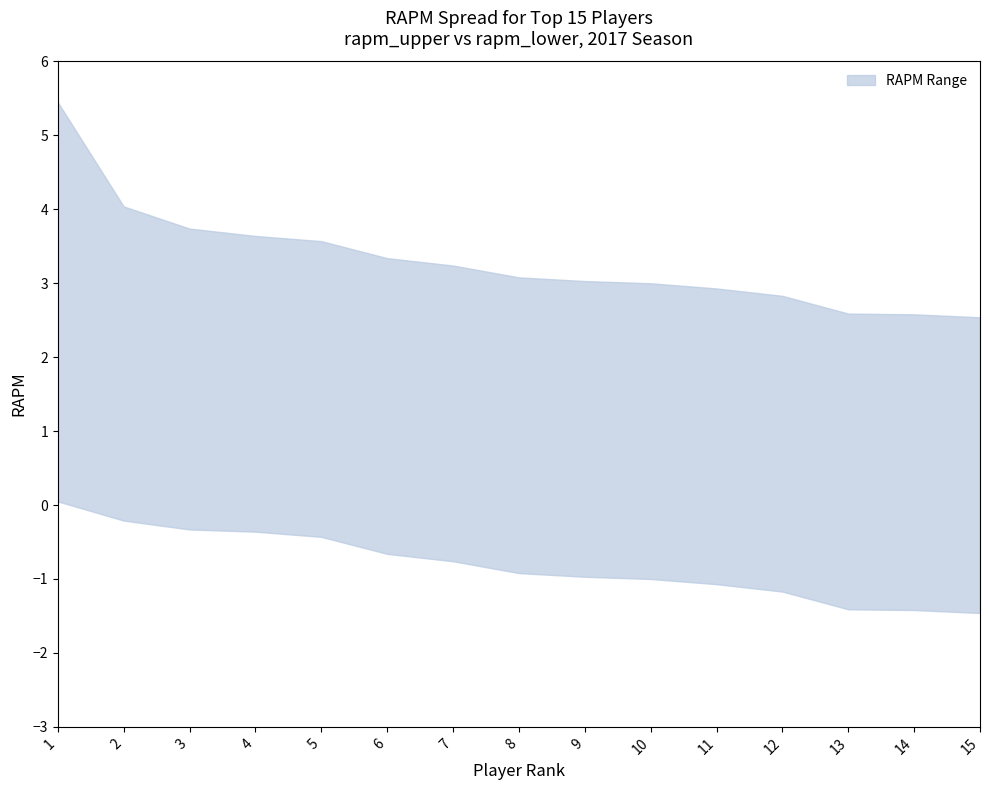

Reading left to right, list all the values displayed in this chart.

rapm_upper: 5.5	4.0	3.7	3.6	3.6	3.3	3.2	3.1	3.0	3.0	2.9	2.8	2.6	2.6	2.5
rapm_lower: 0.1	-0.2	-0.3	-0.4	-0.4	-0.7	-0.8	-0.9	-1.0	-1.0	-1.1	-1.2	-1.4	-1.4	-1.5